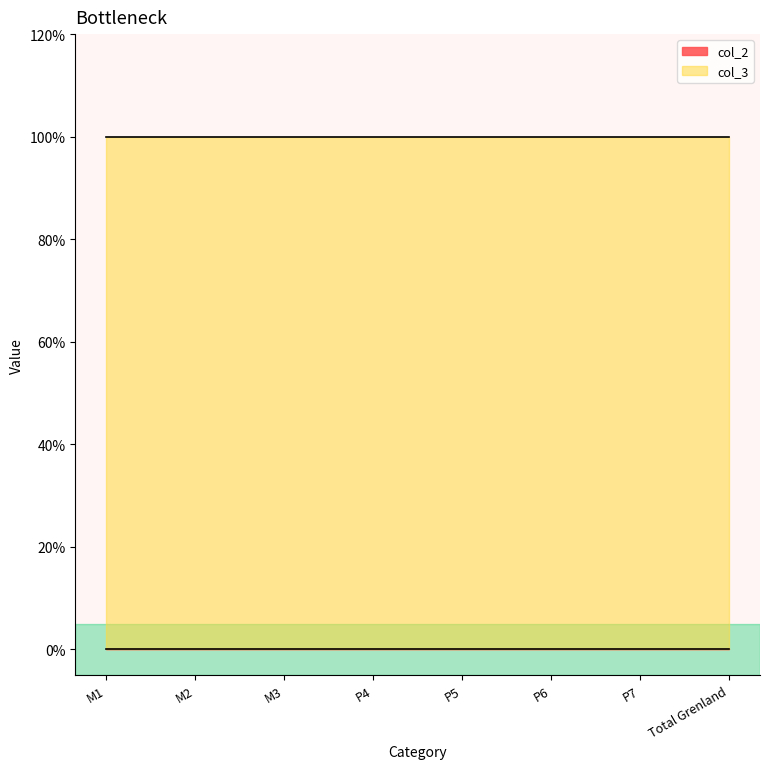

Reading right to left, extract all data points from this chart.

col_2: 0	0	0	0	0	0	0	0
col_3: 1	1	1	1	1	1	1	1